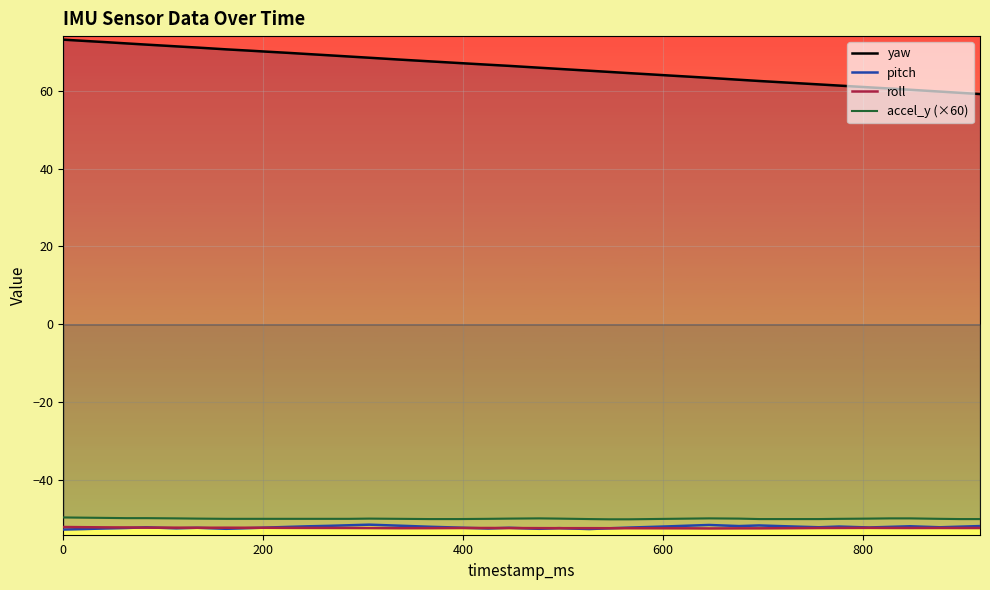

What is the greatest value displayed?

73.1